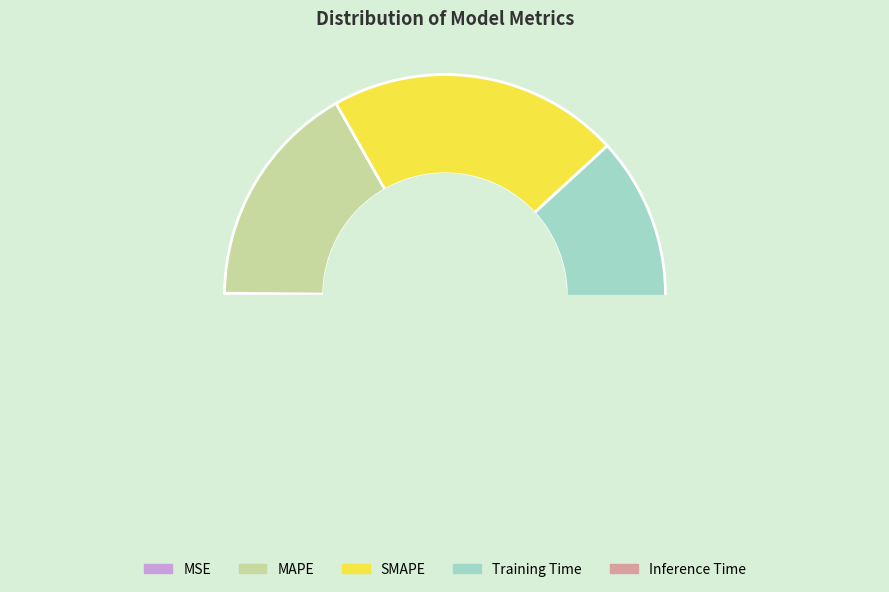

Which has a higher value, MAPE or Inference Time?

MAPE